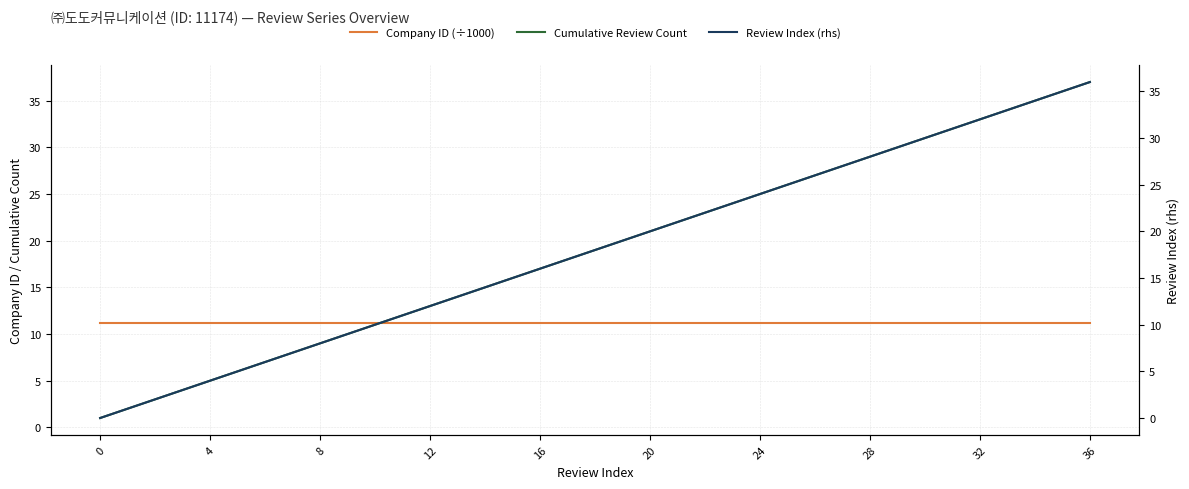

At 20, list the series in order from largest to smallest.

Company ID (÷1000), Cumulative Review Count, Review Index (rhs)